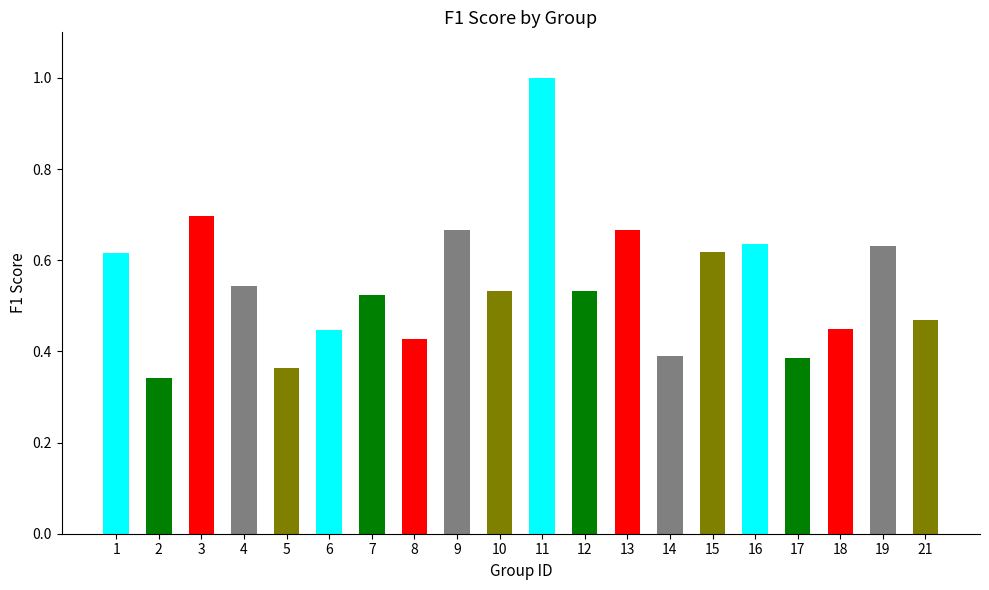

What is the maximum value shown in the chart?

1.0